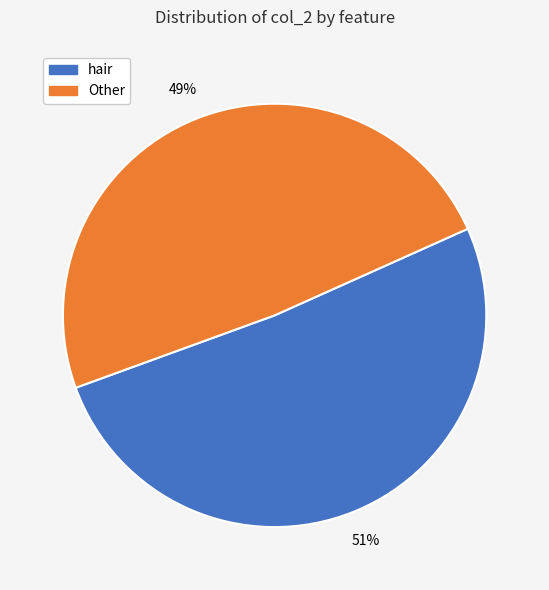

How many segments does this pie chart have?

2